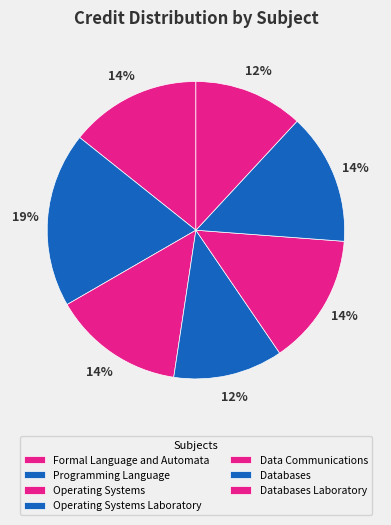

Is the sum of Operating Systems Laboratory and Programming Language greater than half?

No